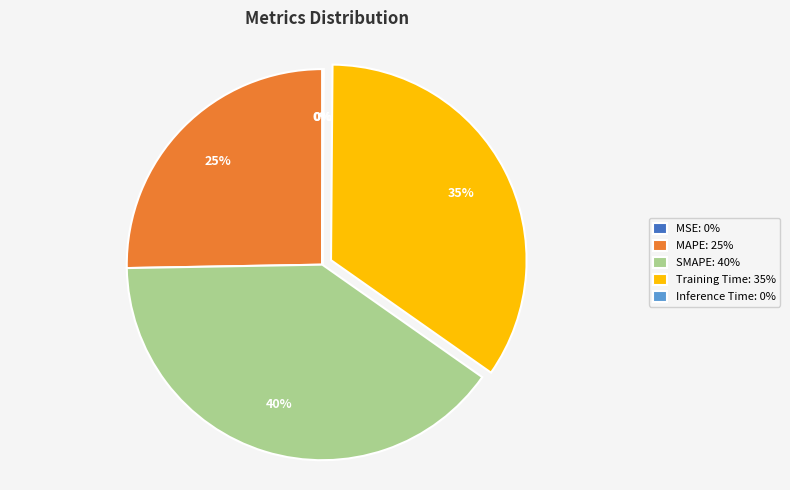

Is MAPE the majority of the pie?

No